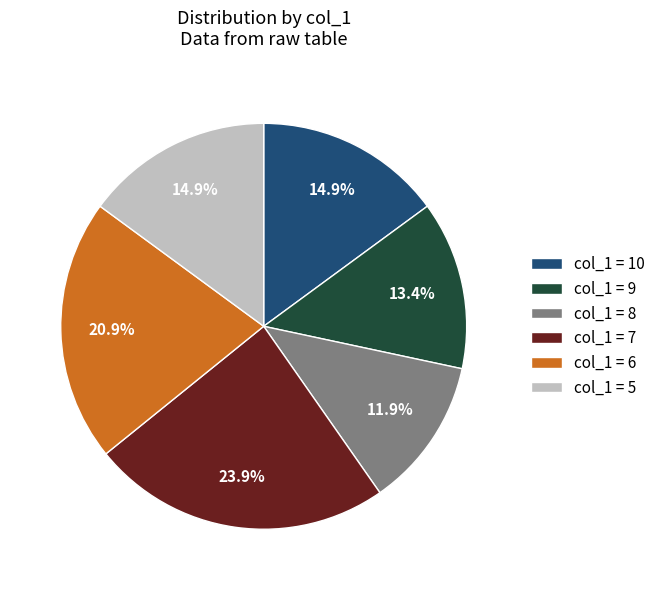

How many segments does this pie chart have?

6